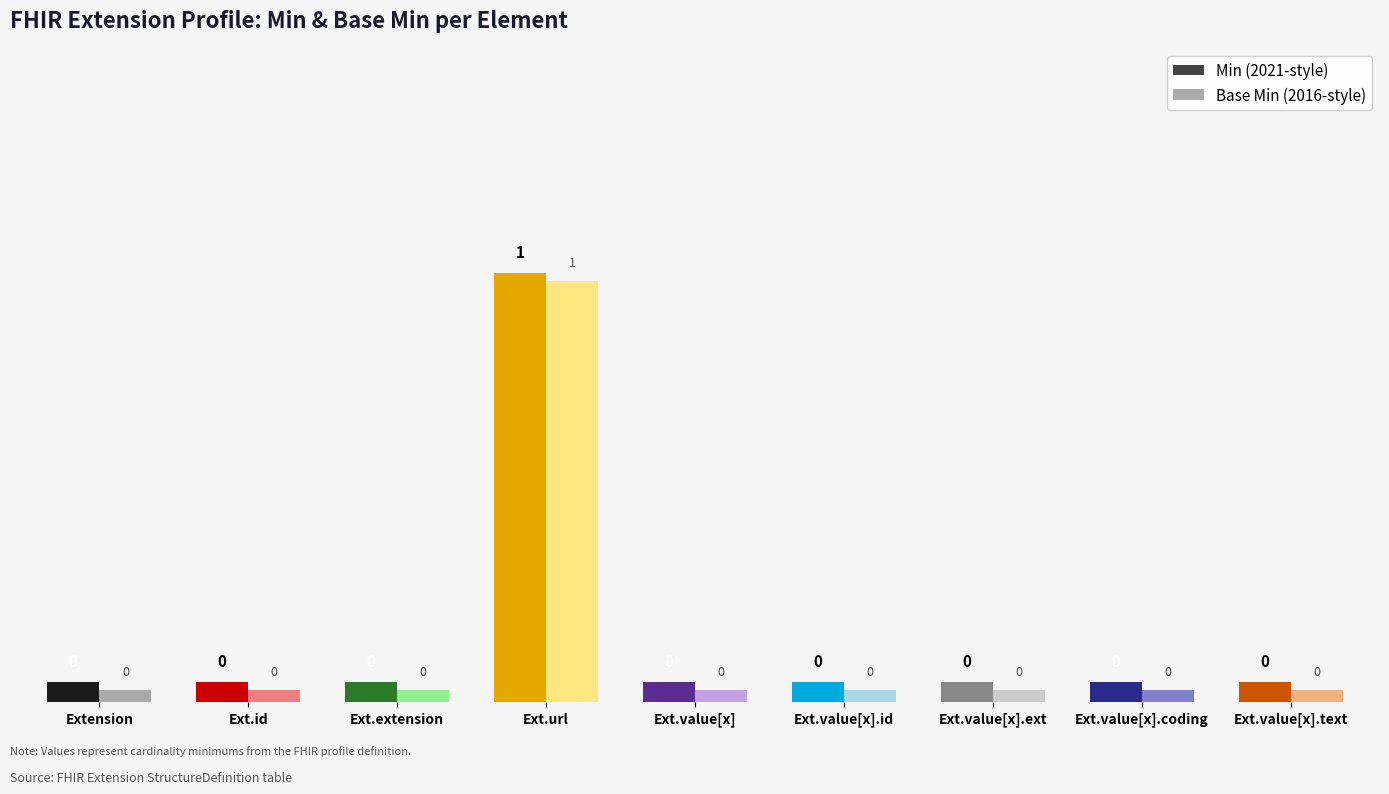

How many Min values are between 0 and 1?

9